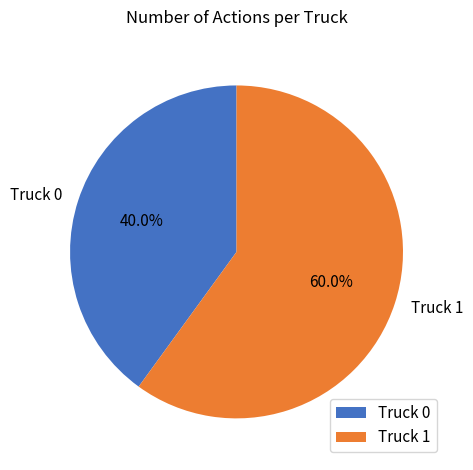

How many segments does this pie chart have?

2